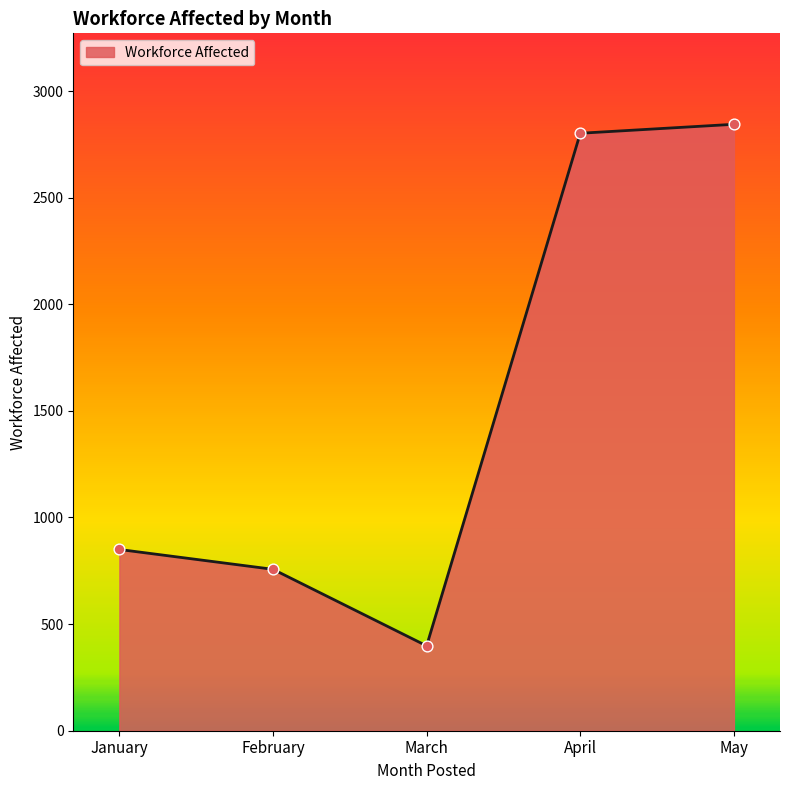

What is the change in value from January to May?

+1994